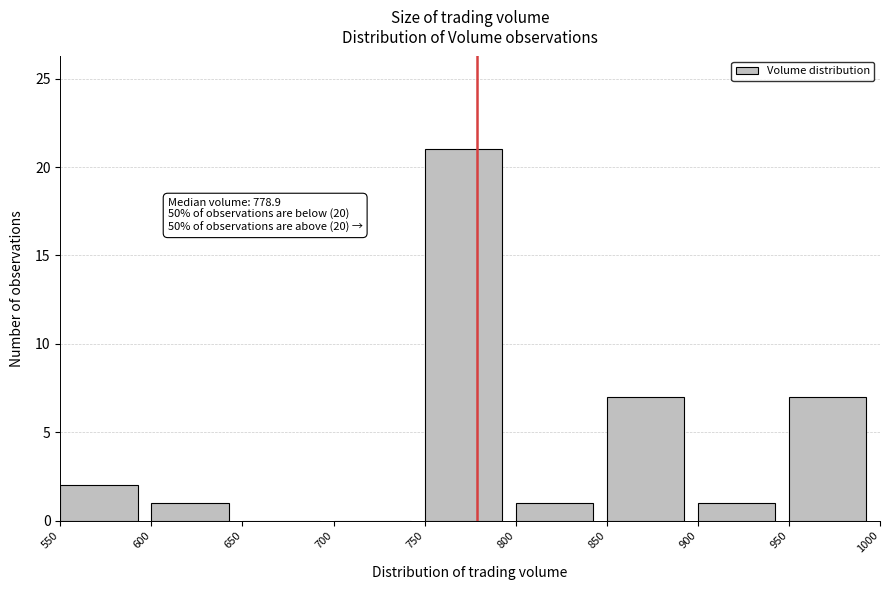

Which range on the x-axis has the tallest bar?

750 to 800